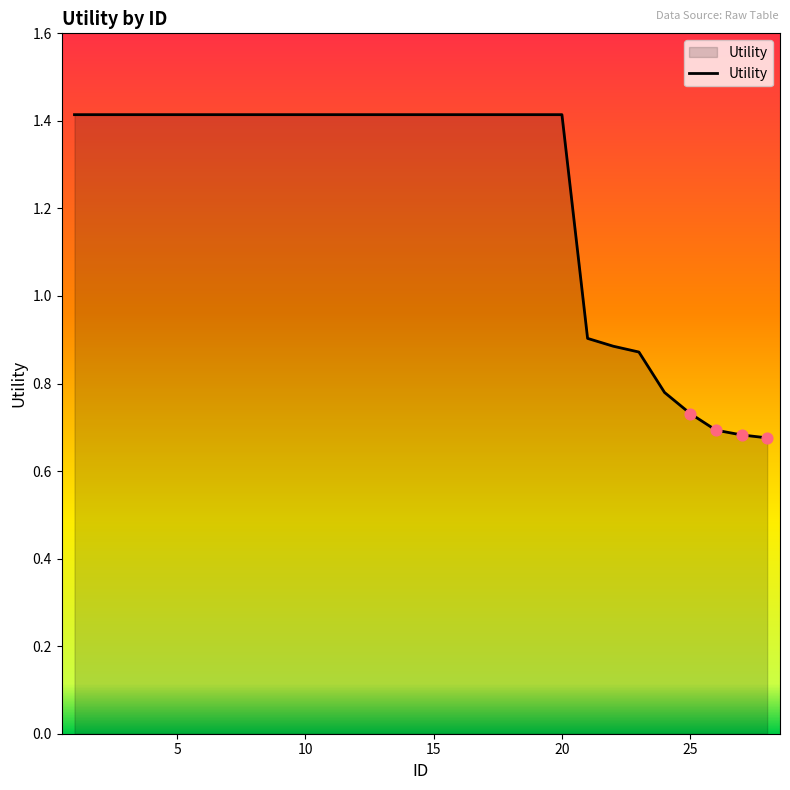

What is the maximum value shown in the chart?

1.4